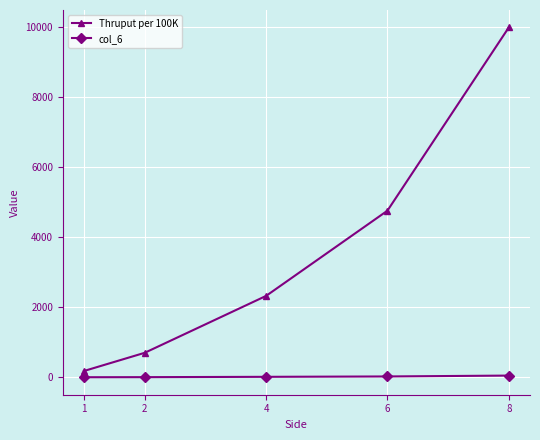

Rank the series at 4 from lowest to highest value.

col_6, Thruput per 100K